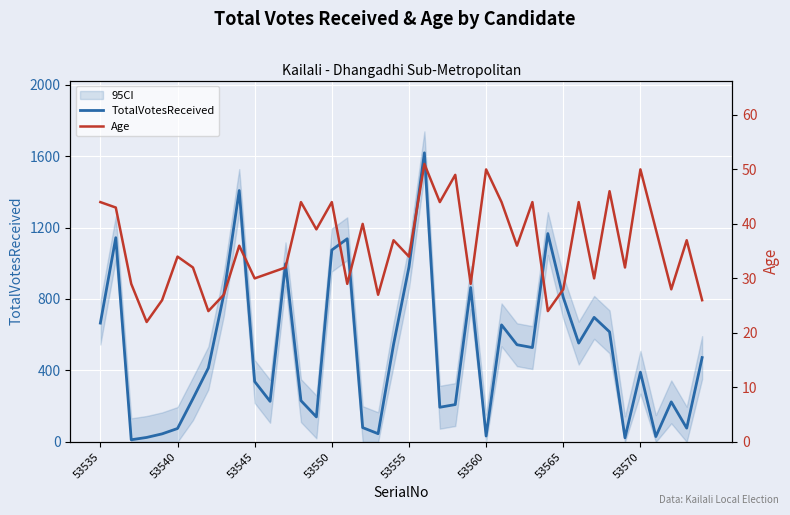

What is the minimum value for Age?

22